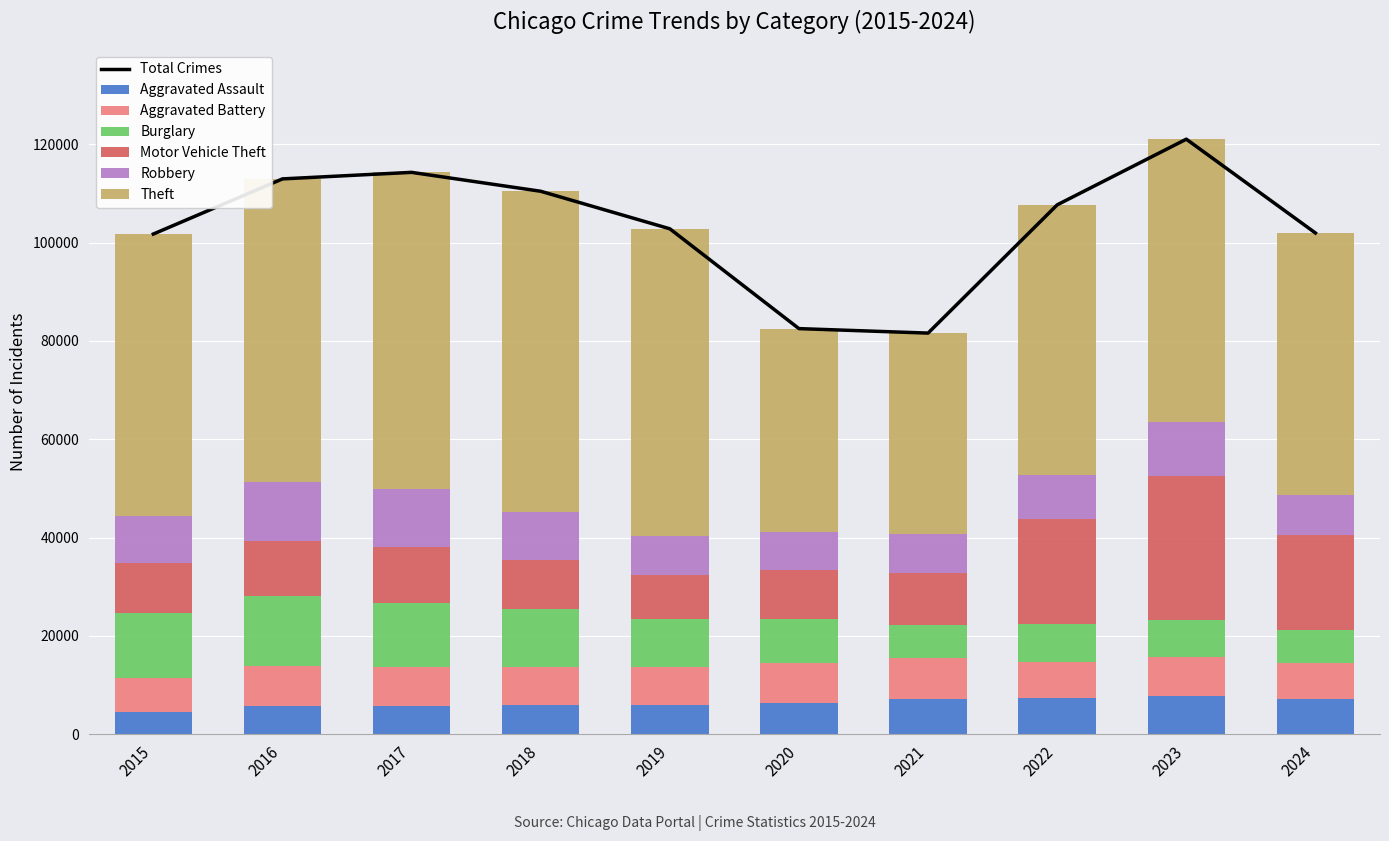

True or false: Burglary has a value of 4402 at 2015.

False